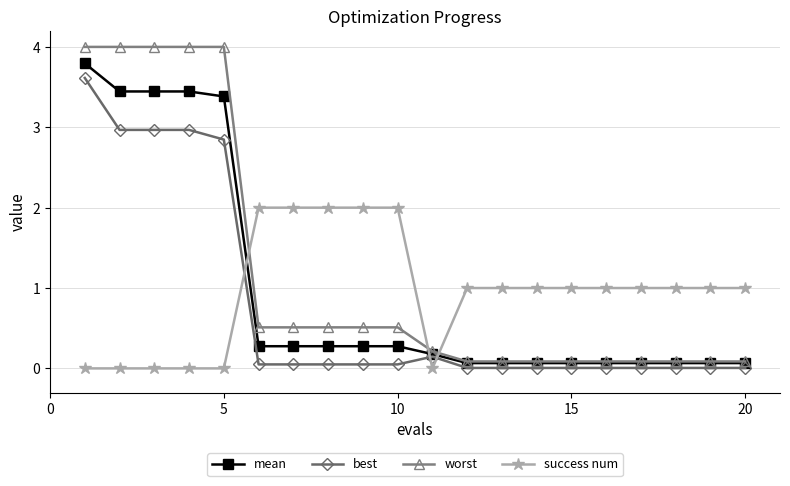

List the series in order of their peak value, highest first.

worst, mean, best, success num